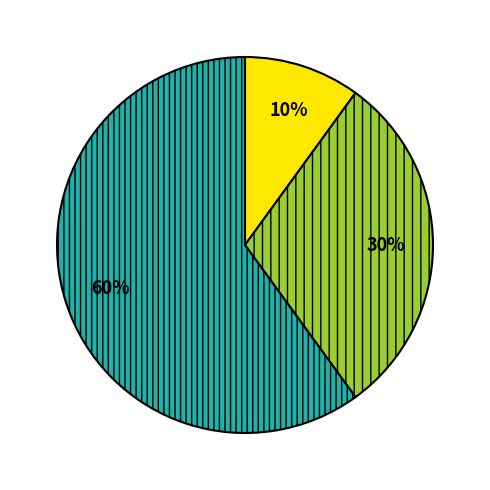

To the nearest percent, what is the difference between the largest and smallest slice percentages?

50%